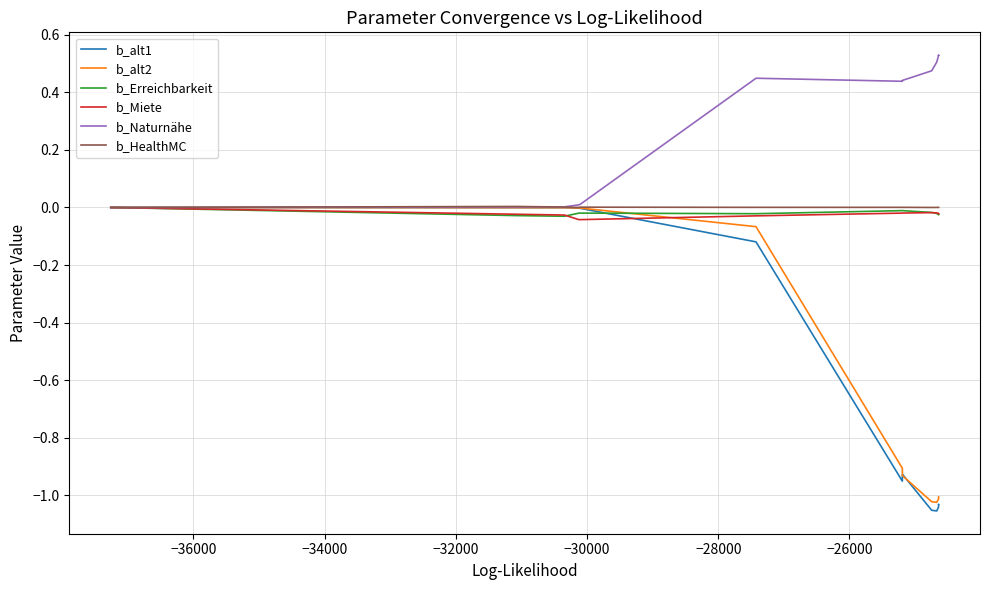

Count the number of data series in this chart.

6